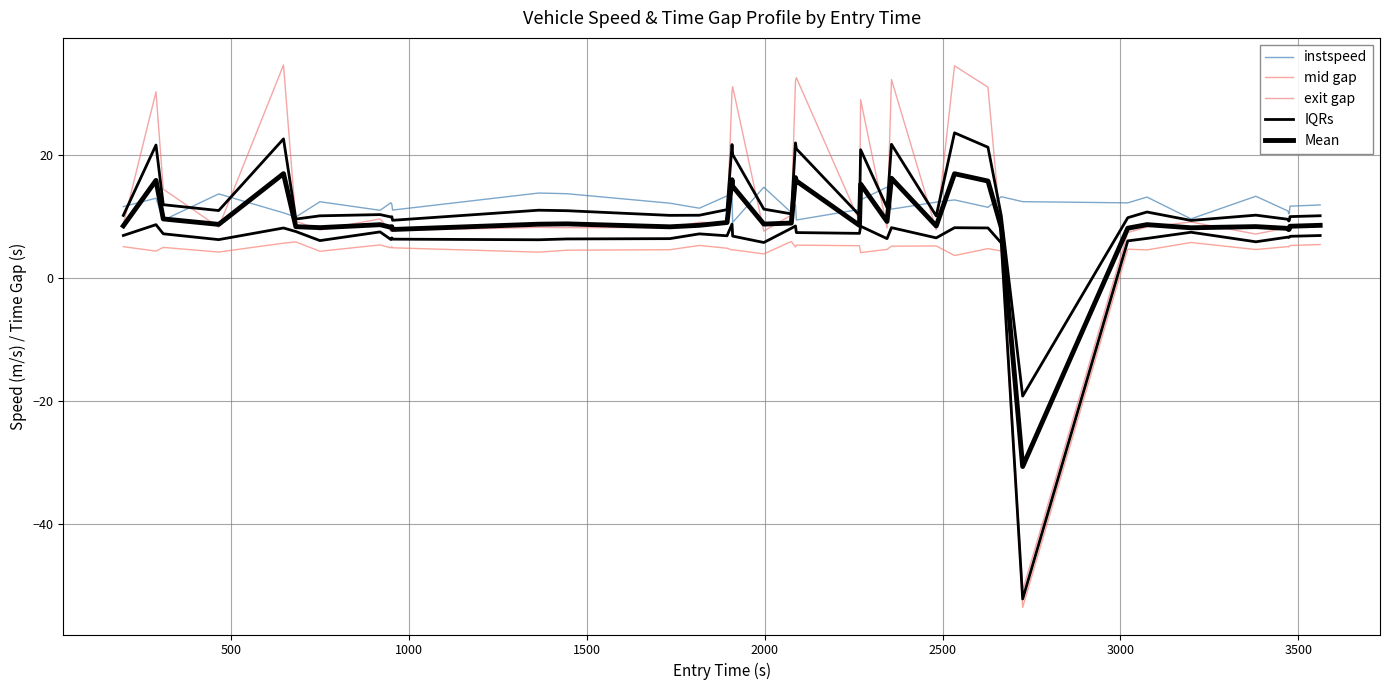

True or false: instspeed and mid gap cross at least once.

False